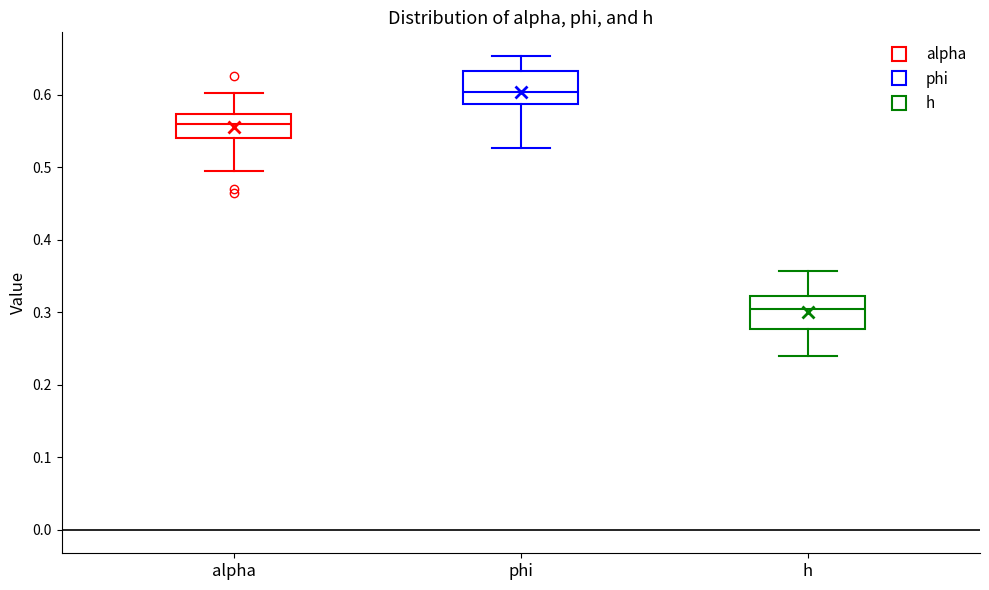

Where is the upper edge of the box for phi on the y-axis? The values are not printed on the chart, so give them approximately, as read against the axis.

0.63